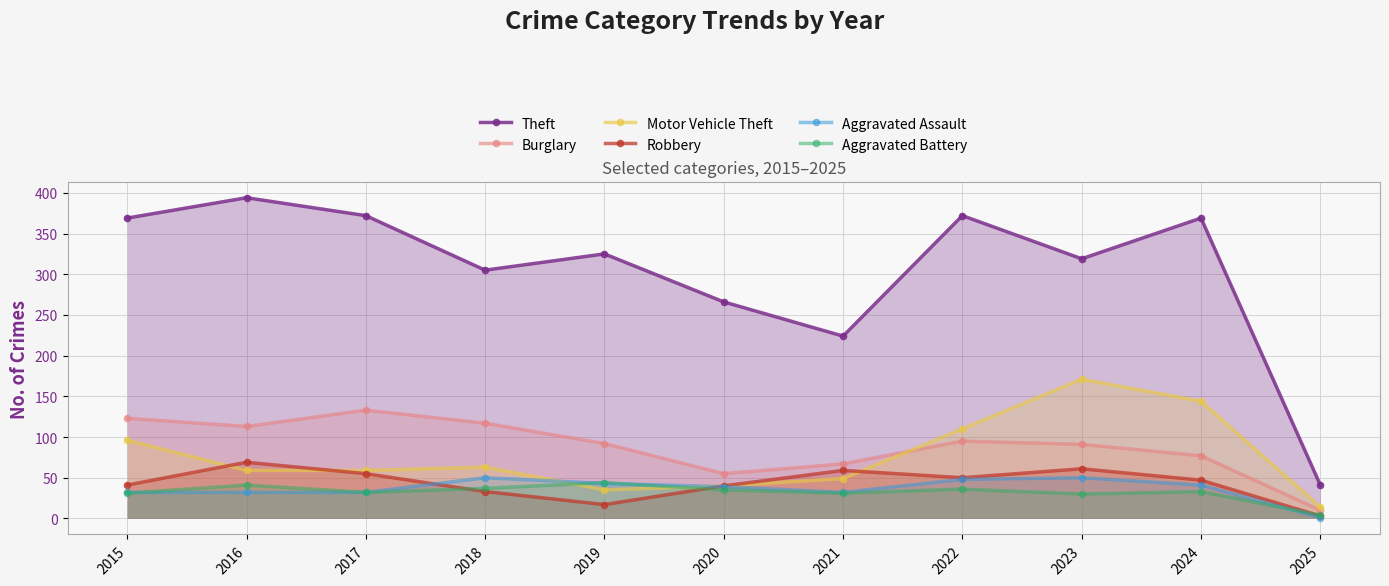

Count the number of data series in this chart.

6